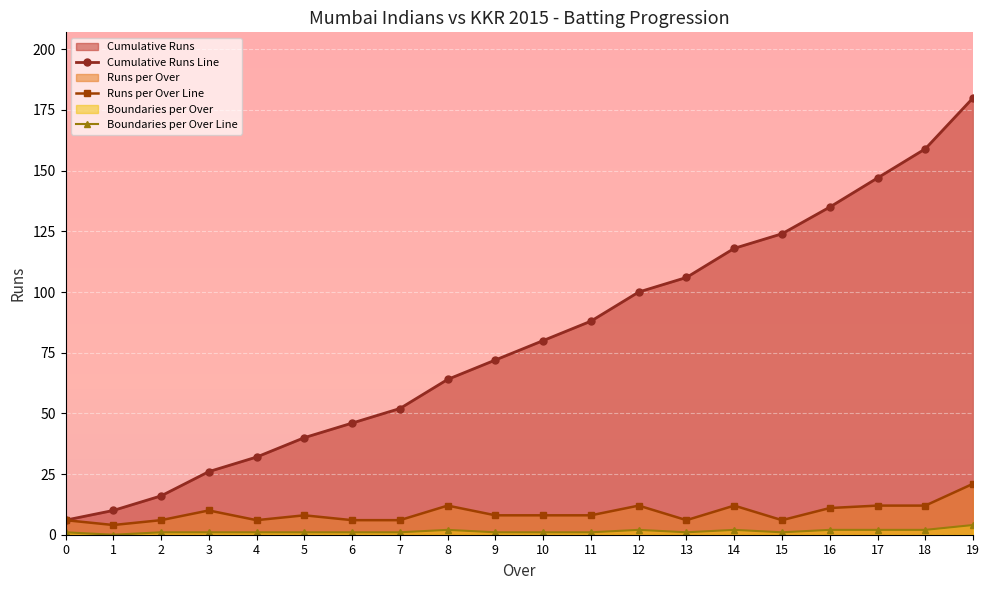

At which category is the sum across all series the highest?

19